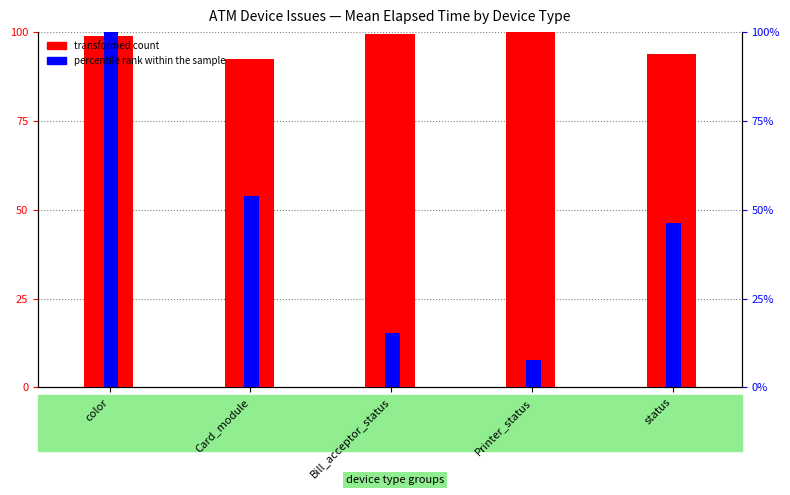

What is the sum of all percentile rank within the sample values?

223.1